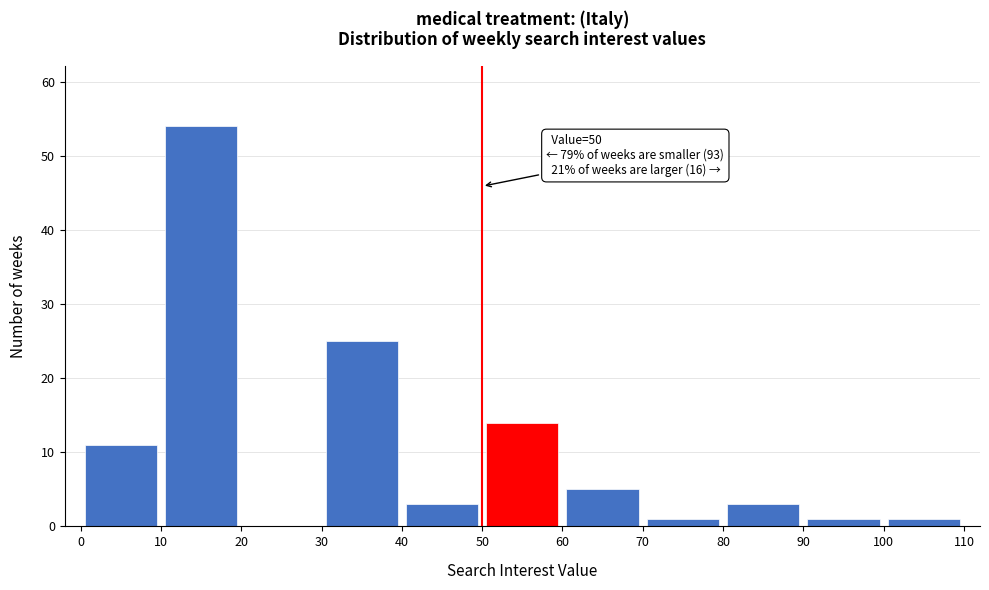

Which range on the x-axis has the tallest bar?

10 to 20